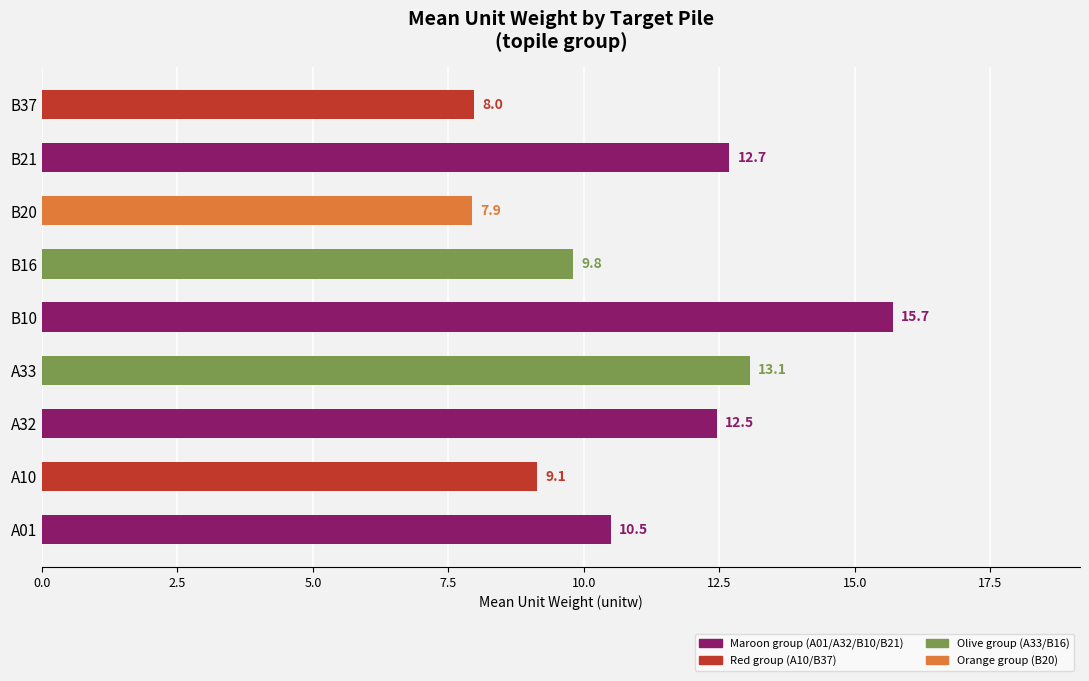

True or false: the data shows 9.9 at B10.

False